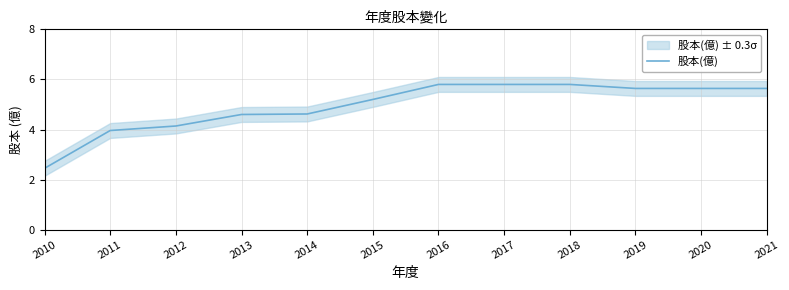

Where does the data first go above 5?

2015